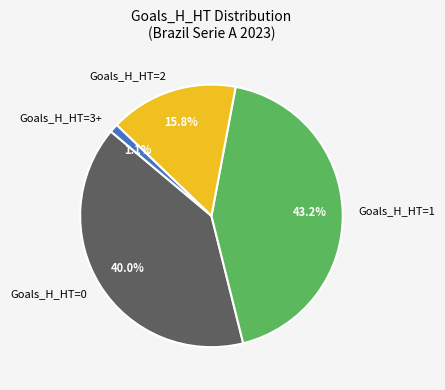

Rank the categories by value from lowest to highest.

Goals_H_HT=3+, Goals_H_HT=2, Goals_H_HT=0, Goals_H_HT=1